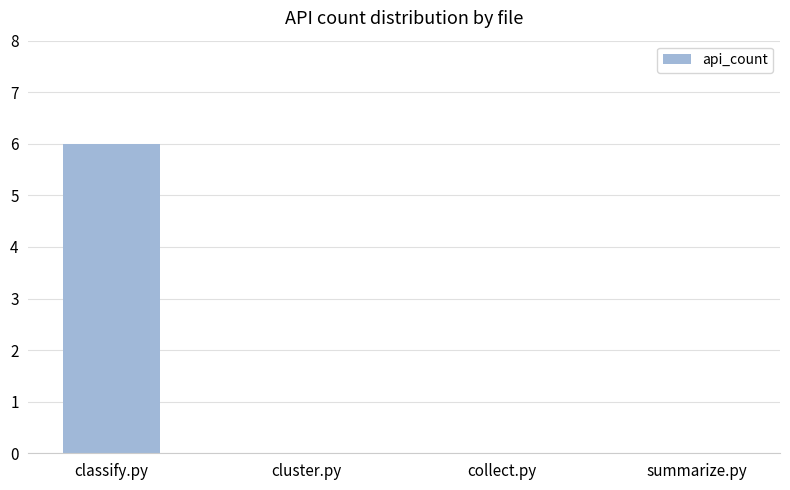

At which category does the chart reach its peak across all series?

classify.py